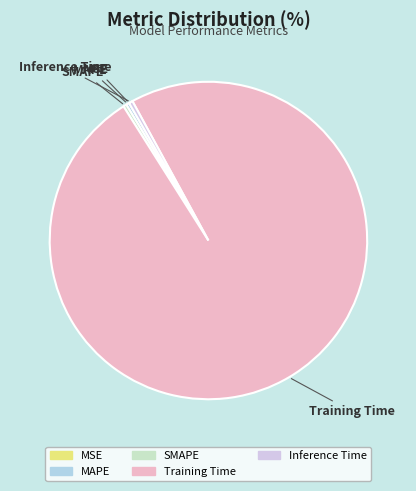

Which slice is the largest?

Training Time